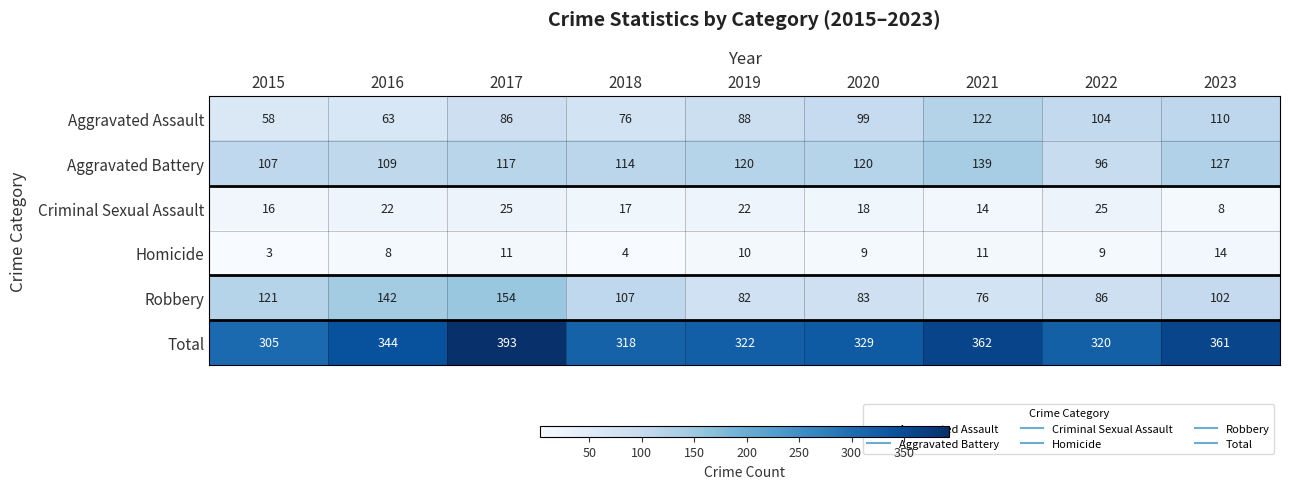

Between 2017 and 2022, which series saw the biggest shift?

Total